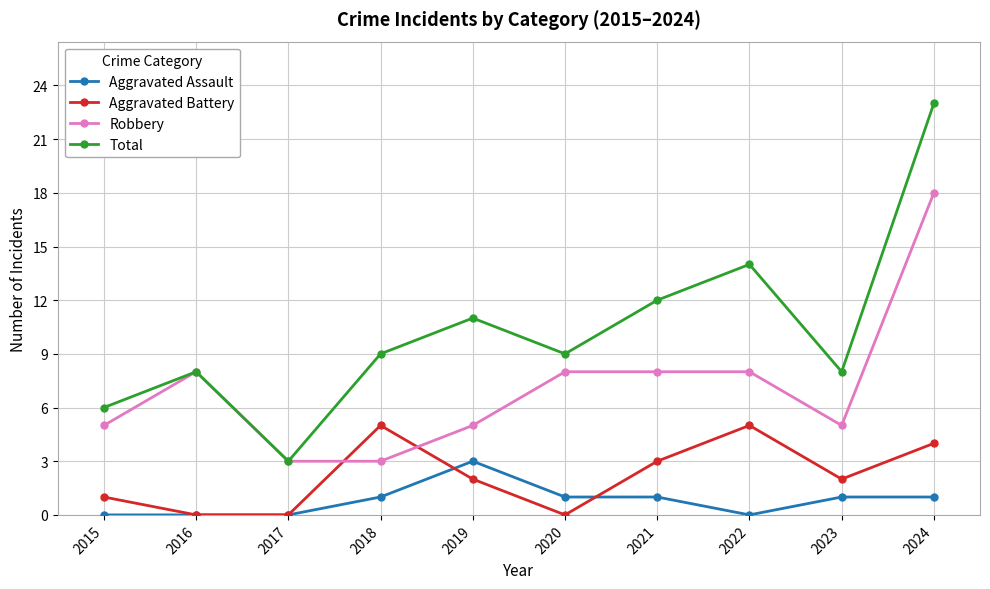

Which category has the lowest value in the Total series?

2017